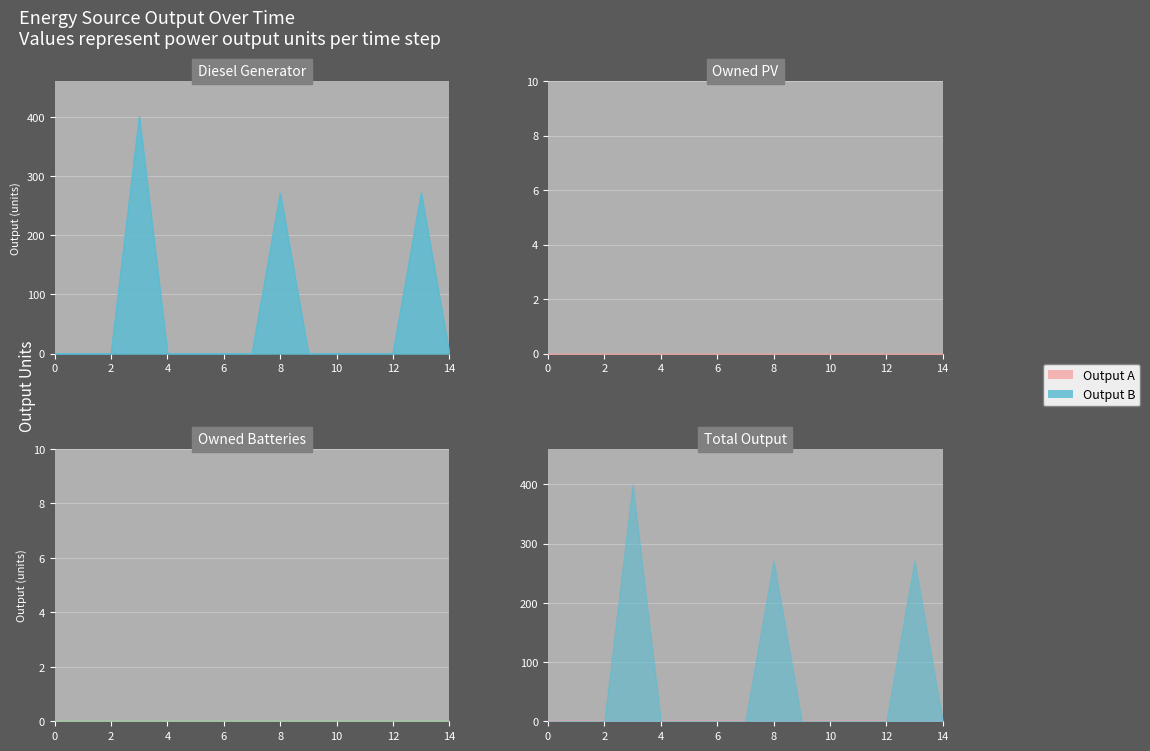

Rank the categories by Owned Batteries value from highest to lowest.

0, 1, 2, 3, 4, 5, 6, 7, 8, 9, 10, 11, 12, 13, 14